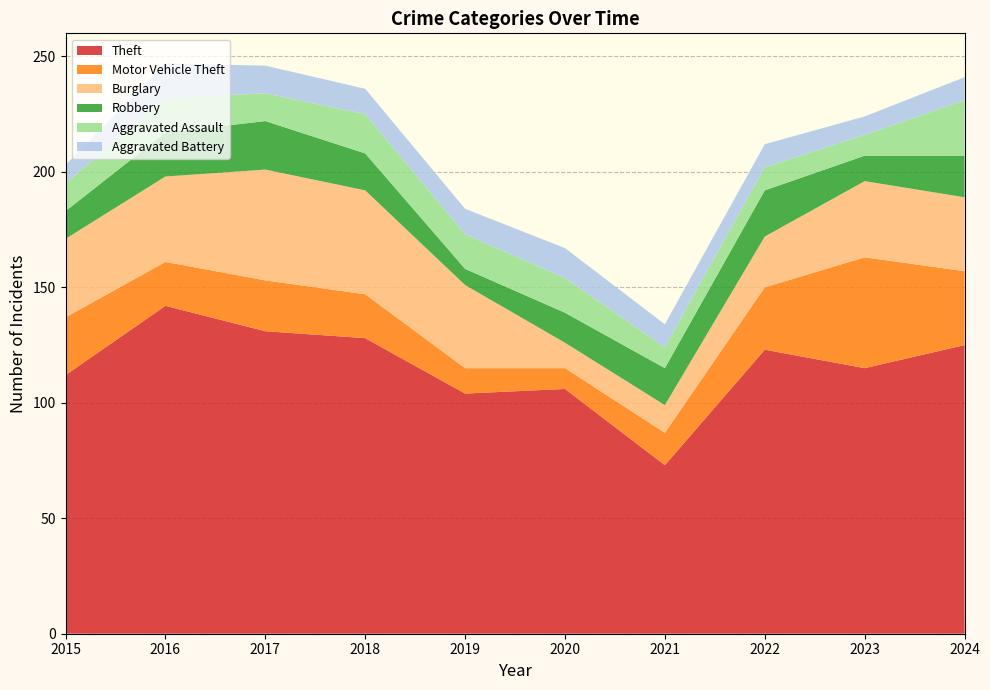

Reading left to right, transcribe all the data shown in this chart.

Theft: 2015=112	2016=142	2017=131	2018=128	2019=104	2020=106	2021=73	2022=123	2023=115	2024=125
Motor Vehicle Theft: 2015=25	2016=19	2017=22	2018=19	2019=11	2020=9	2021=14	2022=27	2023=48	2024=32
Burglary: 2015=34	2016=37	2017=48	2018=45	2019=36	2020=11	2021=12	2022=22	2023=33	2024=32
Robbery: 2015=12	2016=19	2017=21	2018=16	2019=7	2020=13	2021=16	2022=20	2023=11	2024=18
Aggravated Assault: 2015=12	2016=15	2017=12	2018=17	2019=15	2020=15	2021=9	2022=10	2023=9	2024=24
Aggravated Battery: 2015=8	2016=15	2017=12	2018=11	2019=11	2020=13	2021=10	2022=10	2023=8	2024=10